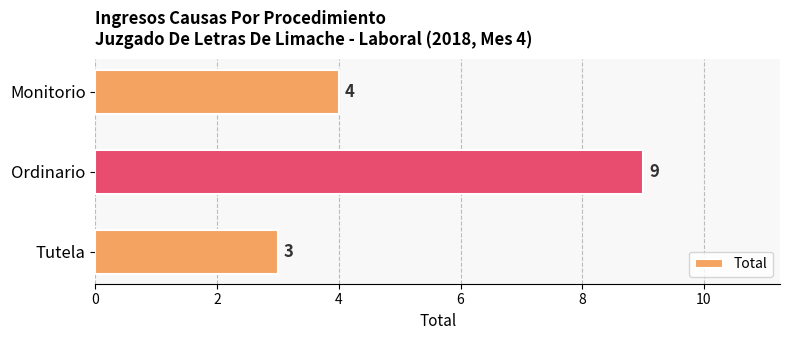

List the labels in order of value, largest first.

Ordinario, Monitorio, Tutela